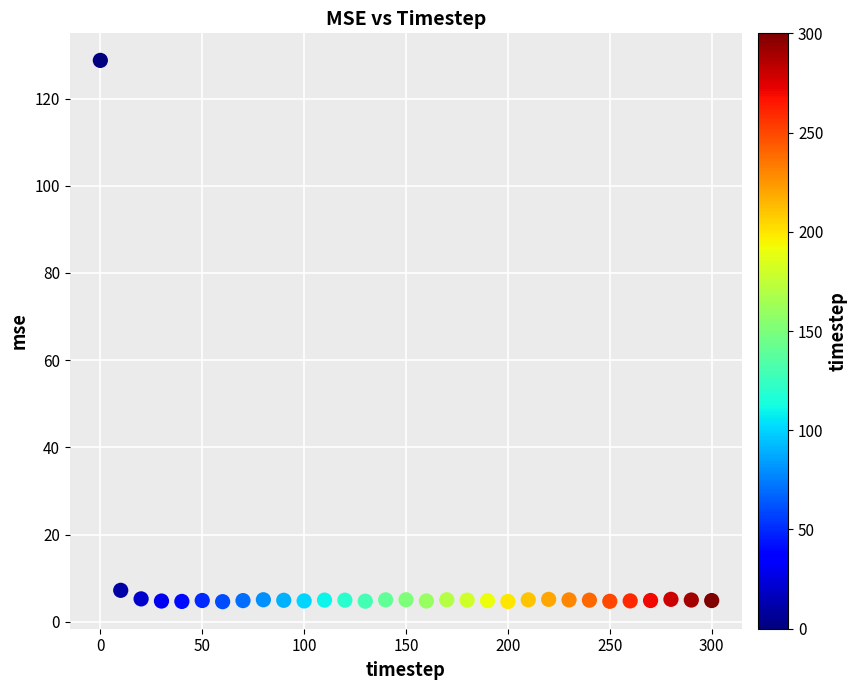

What Y value in the scatter plot is closest to 66?

7.2